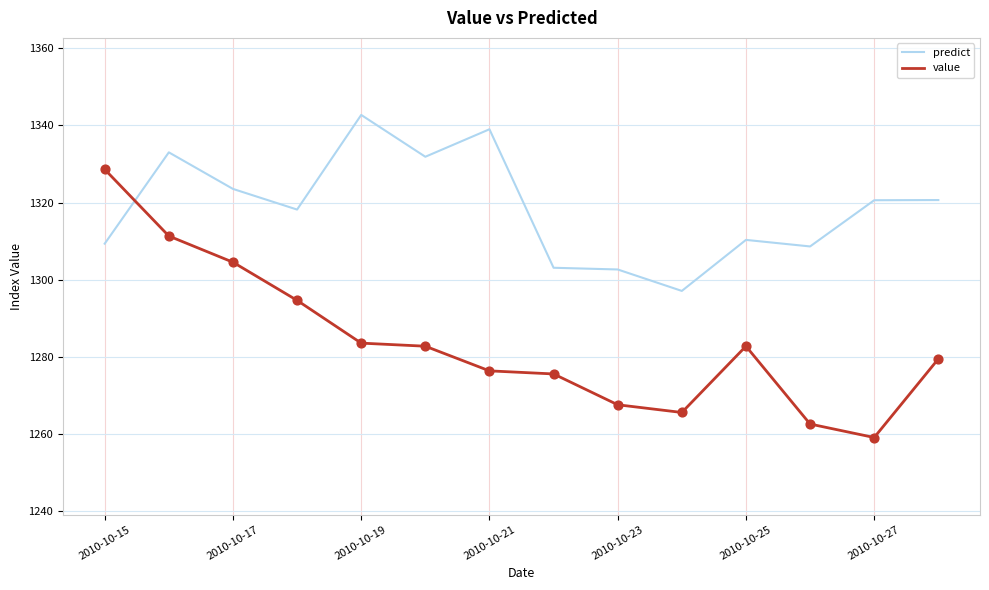

Which series has the largest range (max minus min)?

value